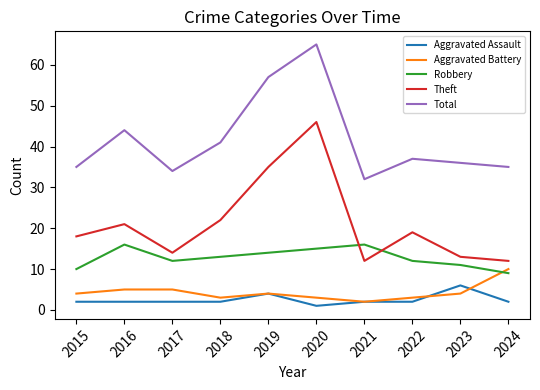

True or false: Aggravated Battery and Total intersect in this chart.

False